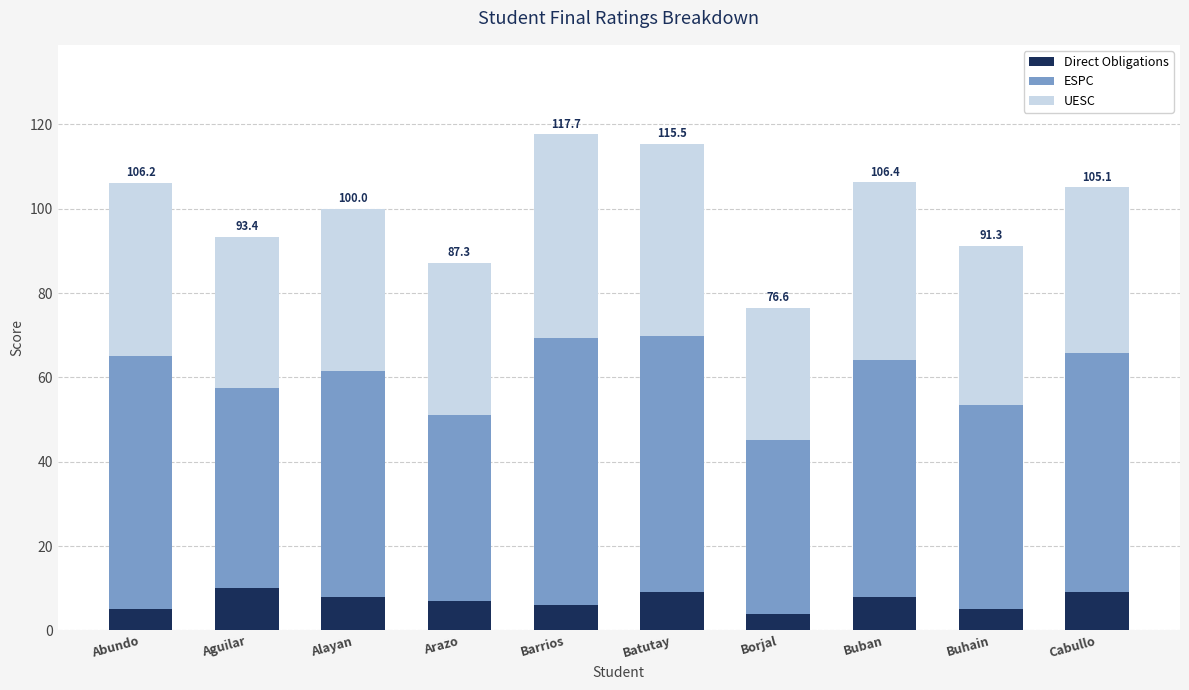

The value of Direct Obligations at Borjal is 4.0. True or false?

True